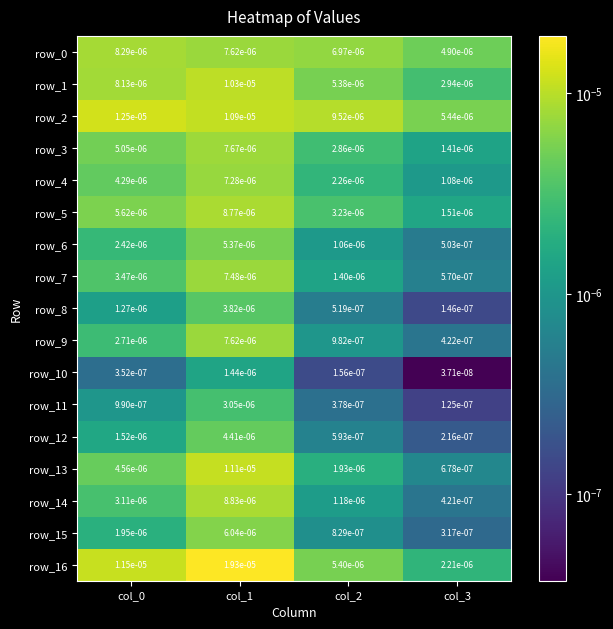

Is the value of row_4 at col_3 greater than the value of row_7 at col_2?

No